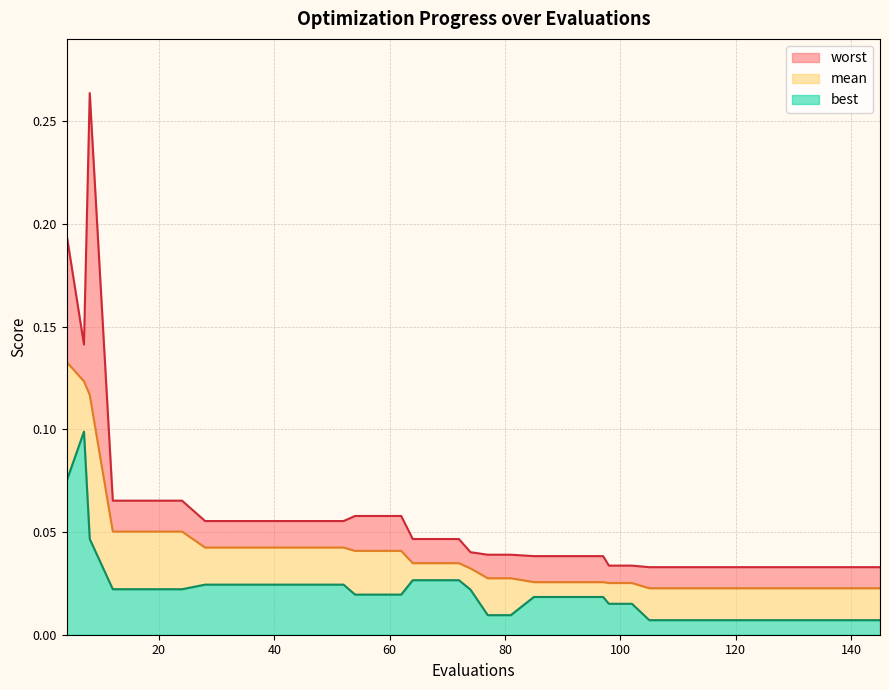

Reading left to right, list all the values displayed in this chart.

mean: 0.1	0.1	0.1	0.1	0.1	0.1	0.1	0.0	0.0	0.0	0.0	0.0	0.0	0.0	0.0	0.0	0.0	0.0	0.0	0.0	0.0	0.0	0.0	0.0	0.0	0.0	0.0	0.0	0.0	0.0	0.0	0.0	0.0	0.0	0.0	0.0	0.0	0.0	0.0	0.0
best: 0.1	0.1	0.0	0.0	0.0	0.0	0.0	0.0	0.0	0.0	0.0	0.0	0.0	0.0	0.0	0.0	0.0	0.0	0.0	0.0	0.0	0.0	0.0	0.0	0.0	0.0	0.0	0.0	0.0	0.0	0.0	0.0	0.0	0.0	0.0	0.0	0.0	0.0	0.0	0.0
worst: 0.2	0.1	0.3	0.1	0.1	0.1	0.1	0.1	0.1	0.1	0.1	0.1	0.1	0.1	0.1	0.1	0.1	0.0	0.0	0.0	0.0	0.0	0.0	0.0	0.0	0.0	0.0	0.0	0.0	0.0	0.0	0.0	0.0	0.0	0.0	0.0	0.0	0.0	0.0	0.0